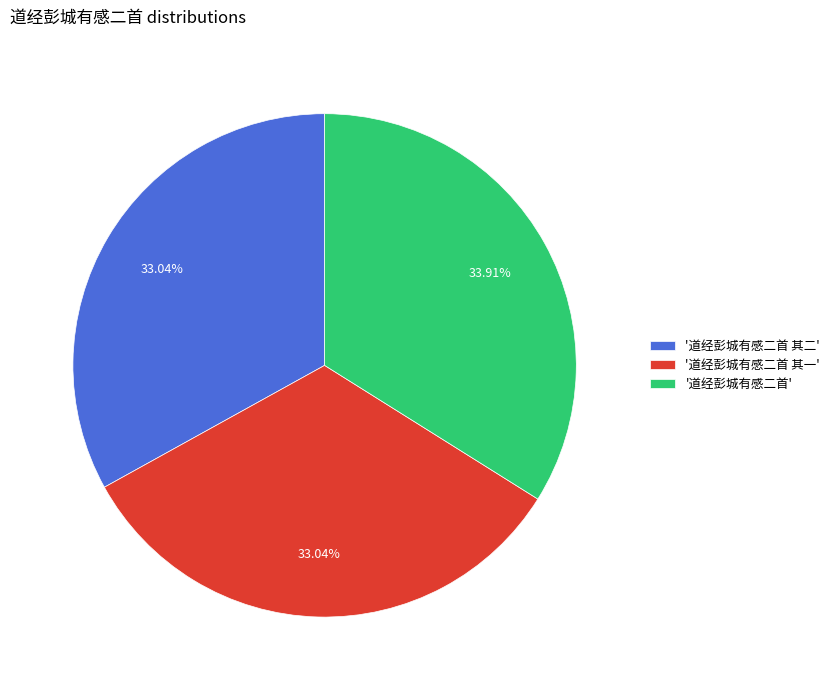

Is there any slice that represents more than half of the pie?

No